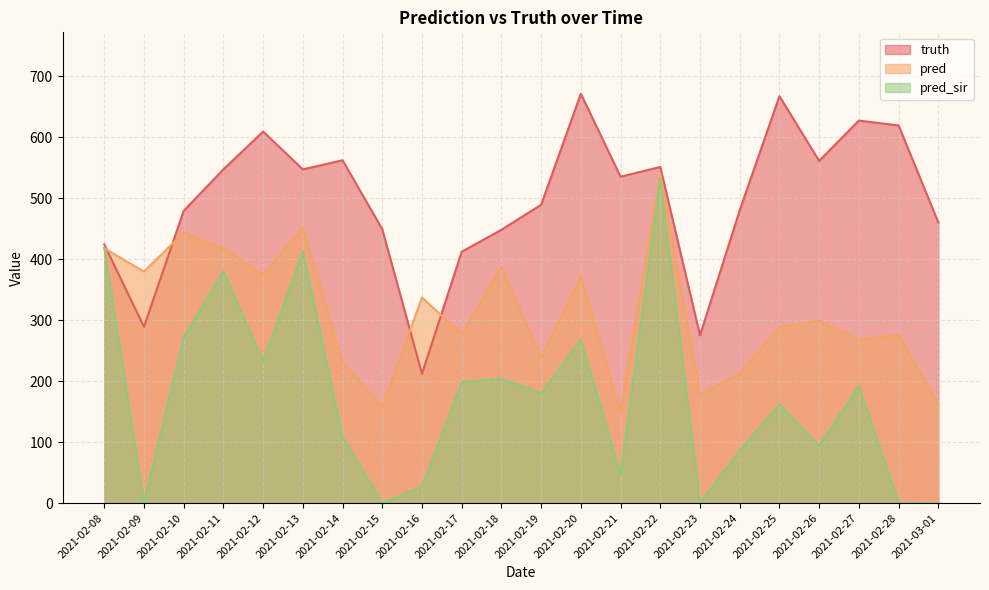

How many lines are shown in the chart?

3